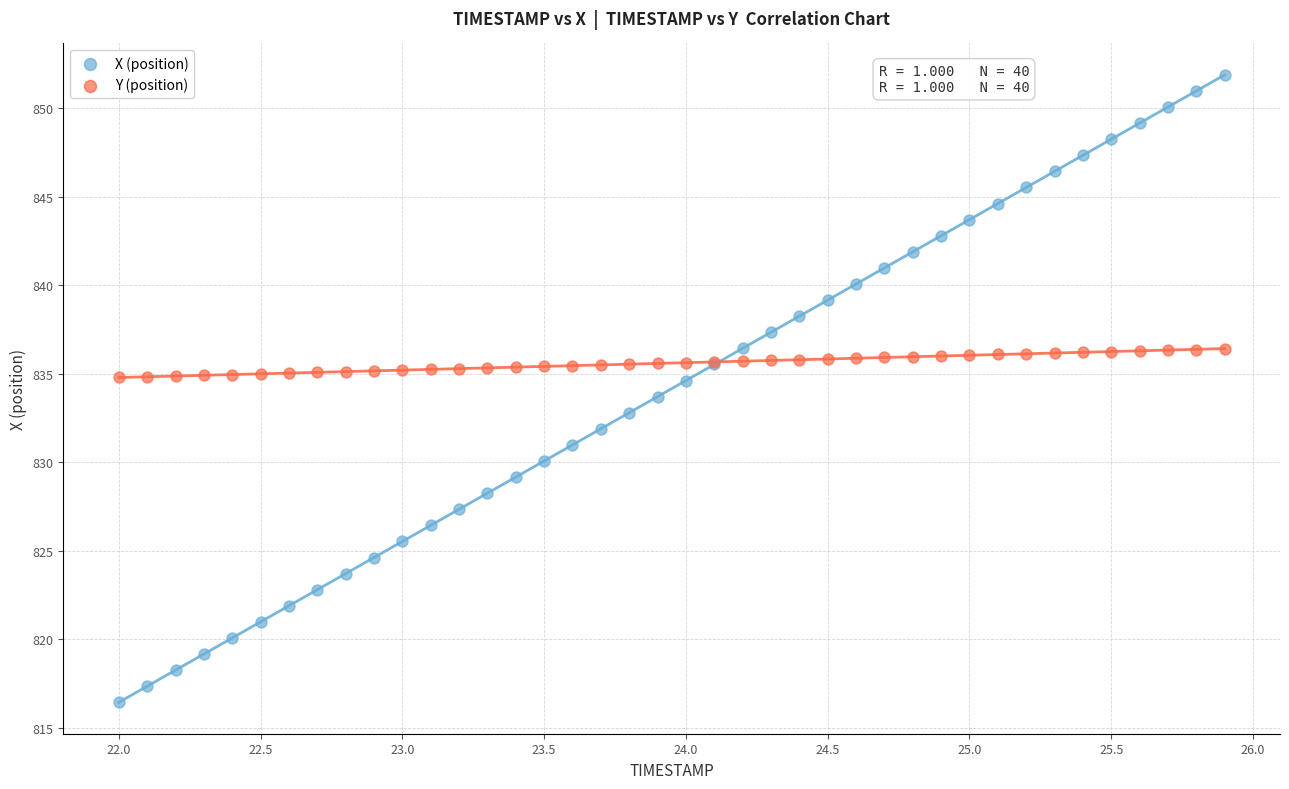

Which series contains the highest Y value?

X (position)